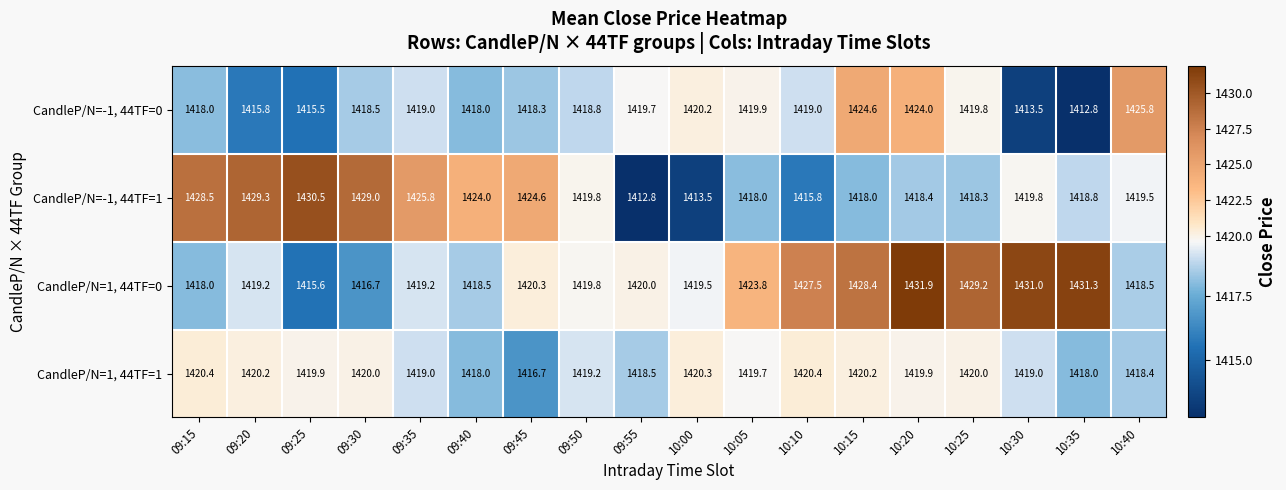

What is the difference between the highest and lowest values at 10:30?

17.5